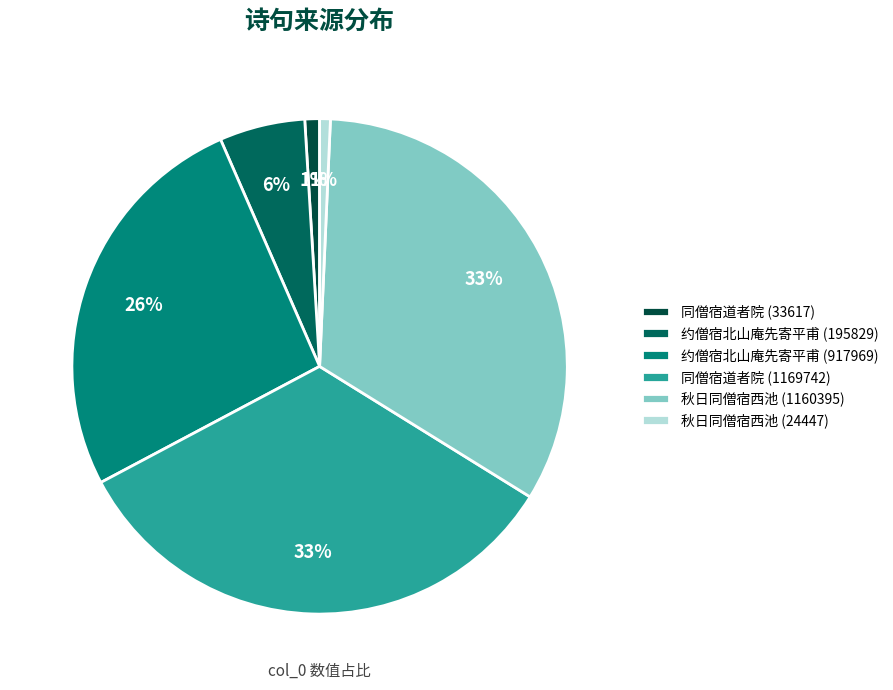

Is there any slice that represents more than half of the pie?

No